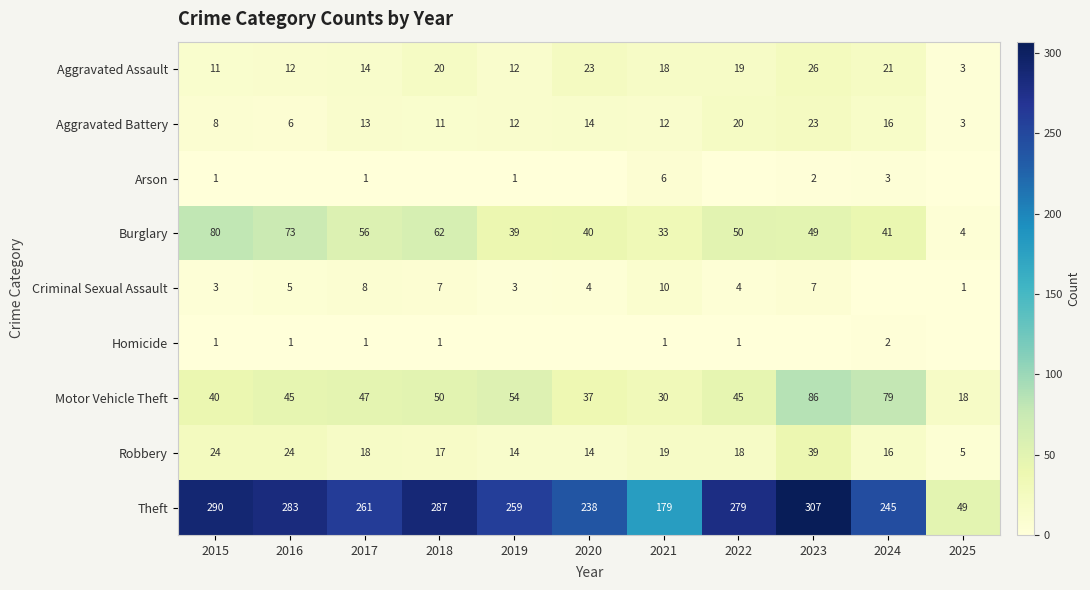

What is the difference between the second highest and second lowest values in the Aggravated Battery series?

14